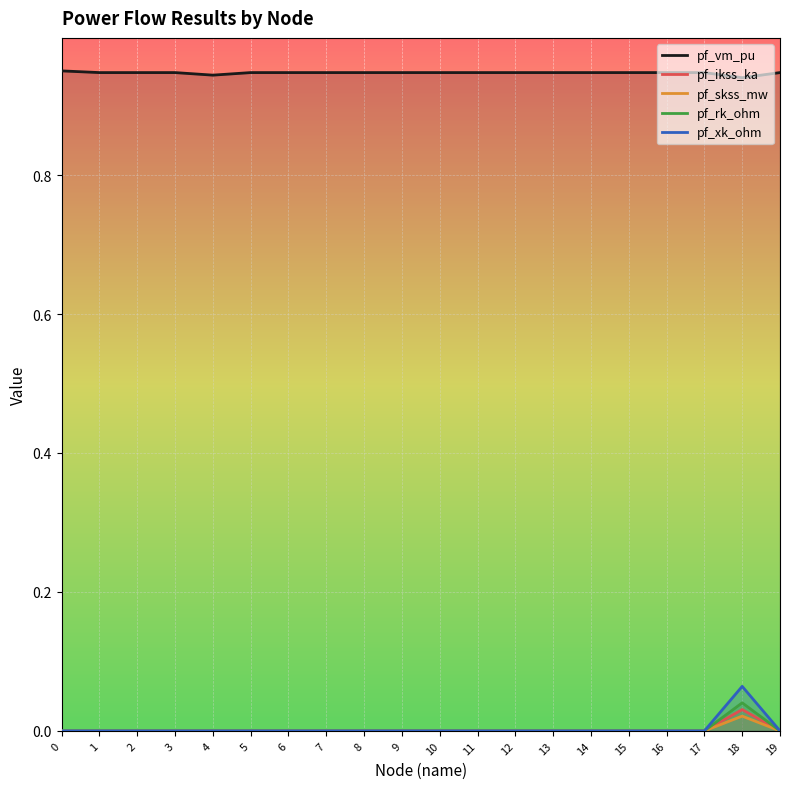

How many lines are shown in the chart?

5